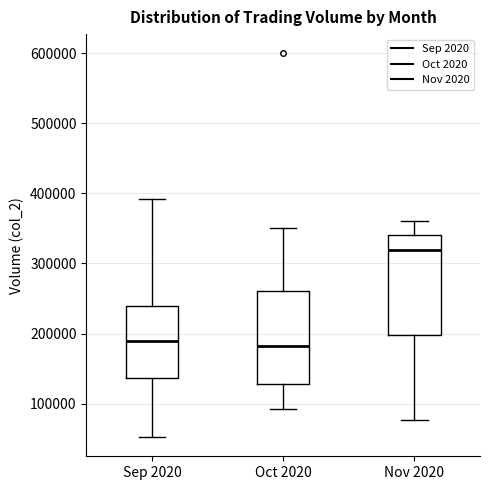

Reading left to right, transcribe this box plot: for each box, give where its median line is, the range the box spans, and where its two whiskers end, as read against the y-axis. The values are not printed on the chart, so give them approximately, as read against the axis.

Sep 2020: median 190000, box 140000 to 240000, whiskers 50000 to 390000
Oct 2020: median 180000, box 130000 to 260000, whiskers 90000 to 350000
Nov 2020: median 320000, box 200000 to 340000, whiskers 80000 to 360000